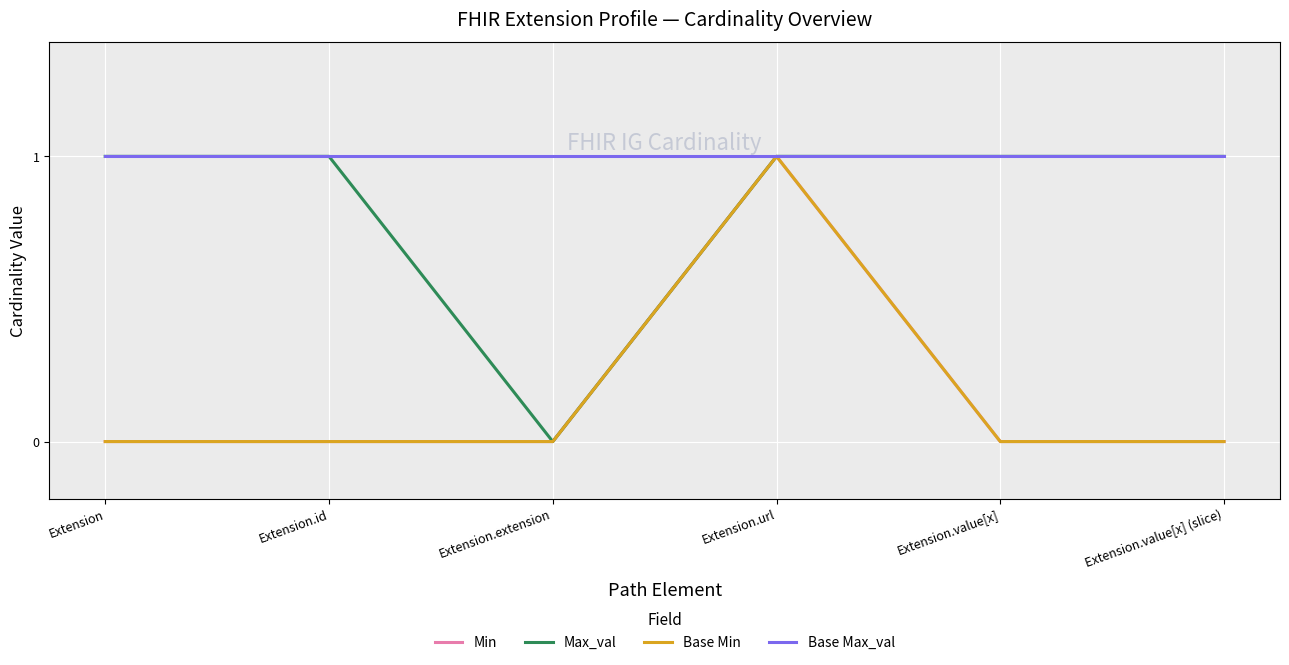

What is the greatest value displayed?

1